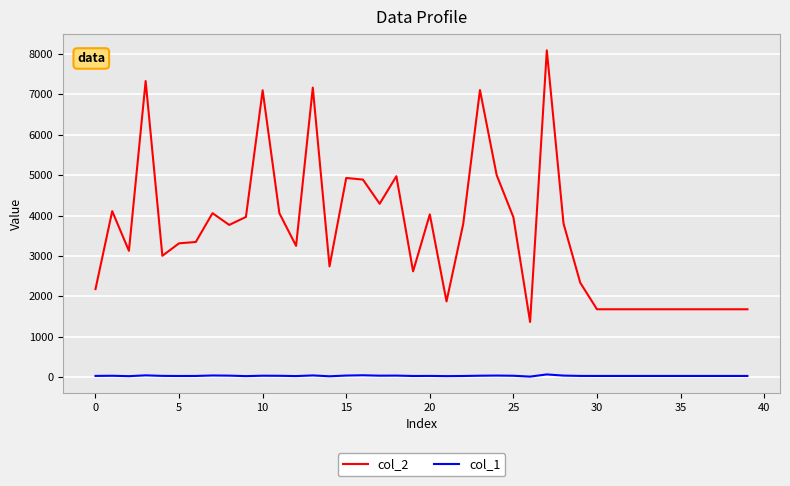

True or false: col_1 and col_2 intersect in this chart.

False